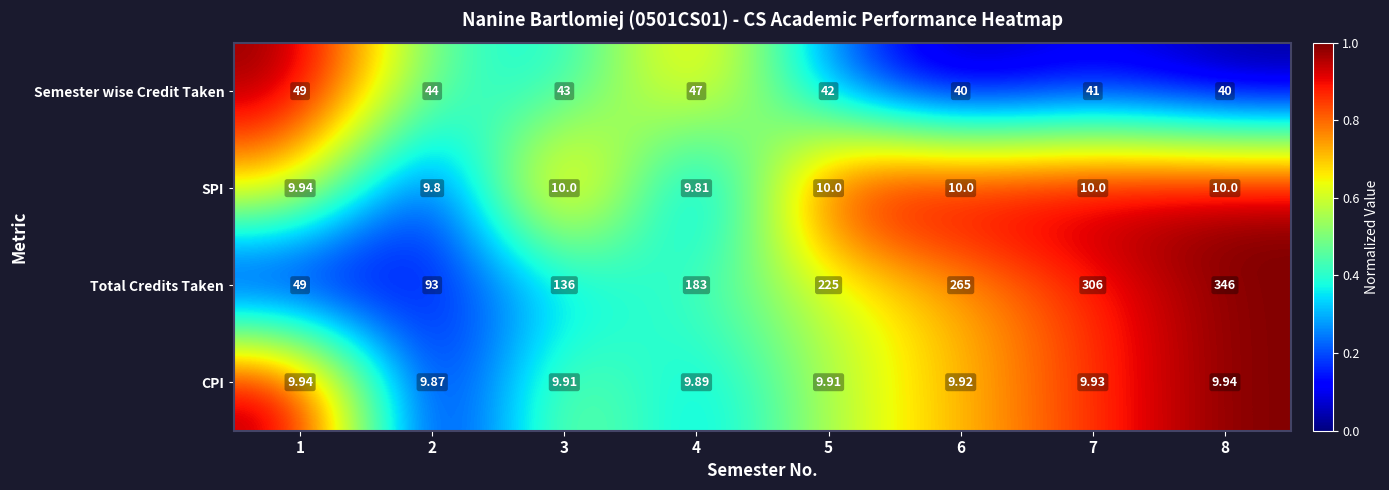

At which category does the chart reach its minimum across all series?

2